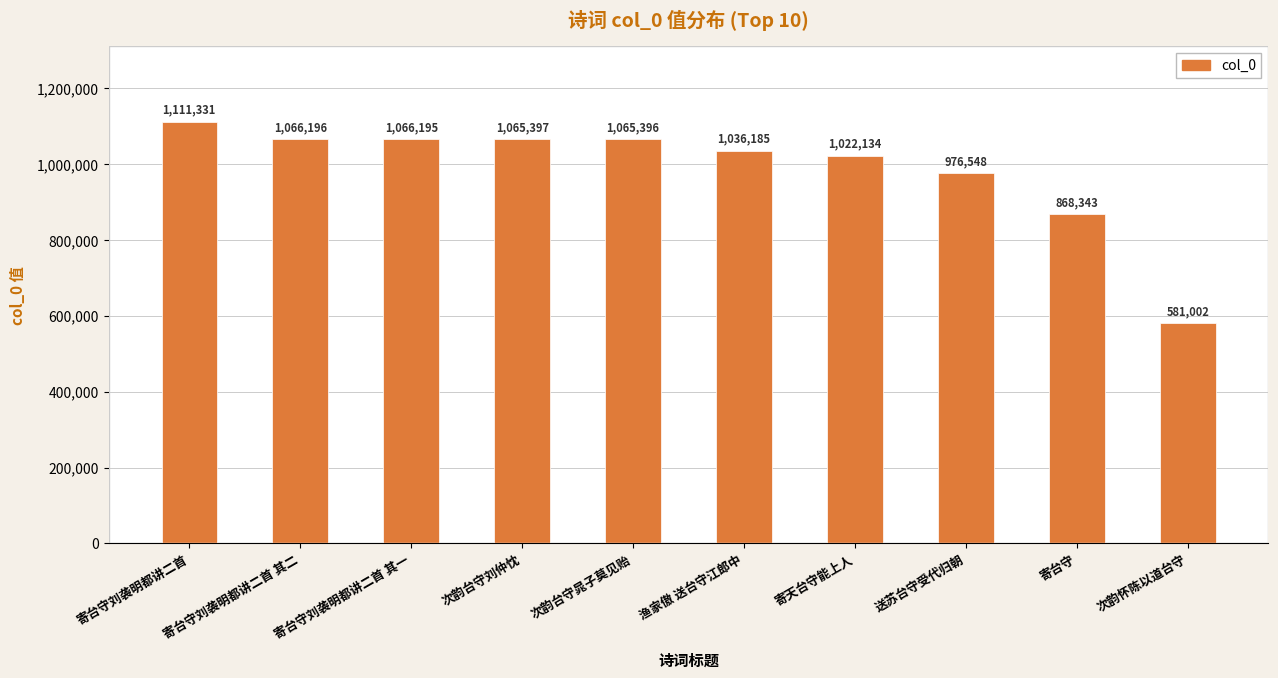

Reading right to left, transcribe all the data shown in this chart.

581002	868343	976548	1022134	1036185	1065396	1065397	1066195	1066196	1111331